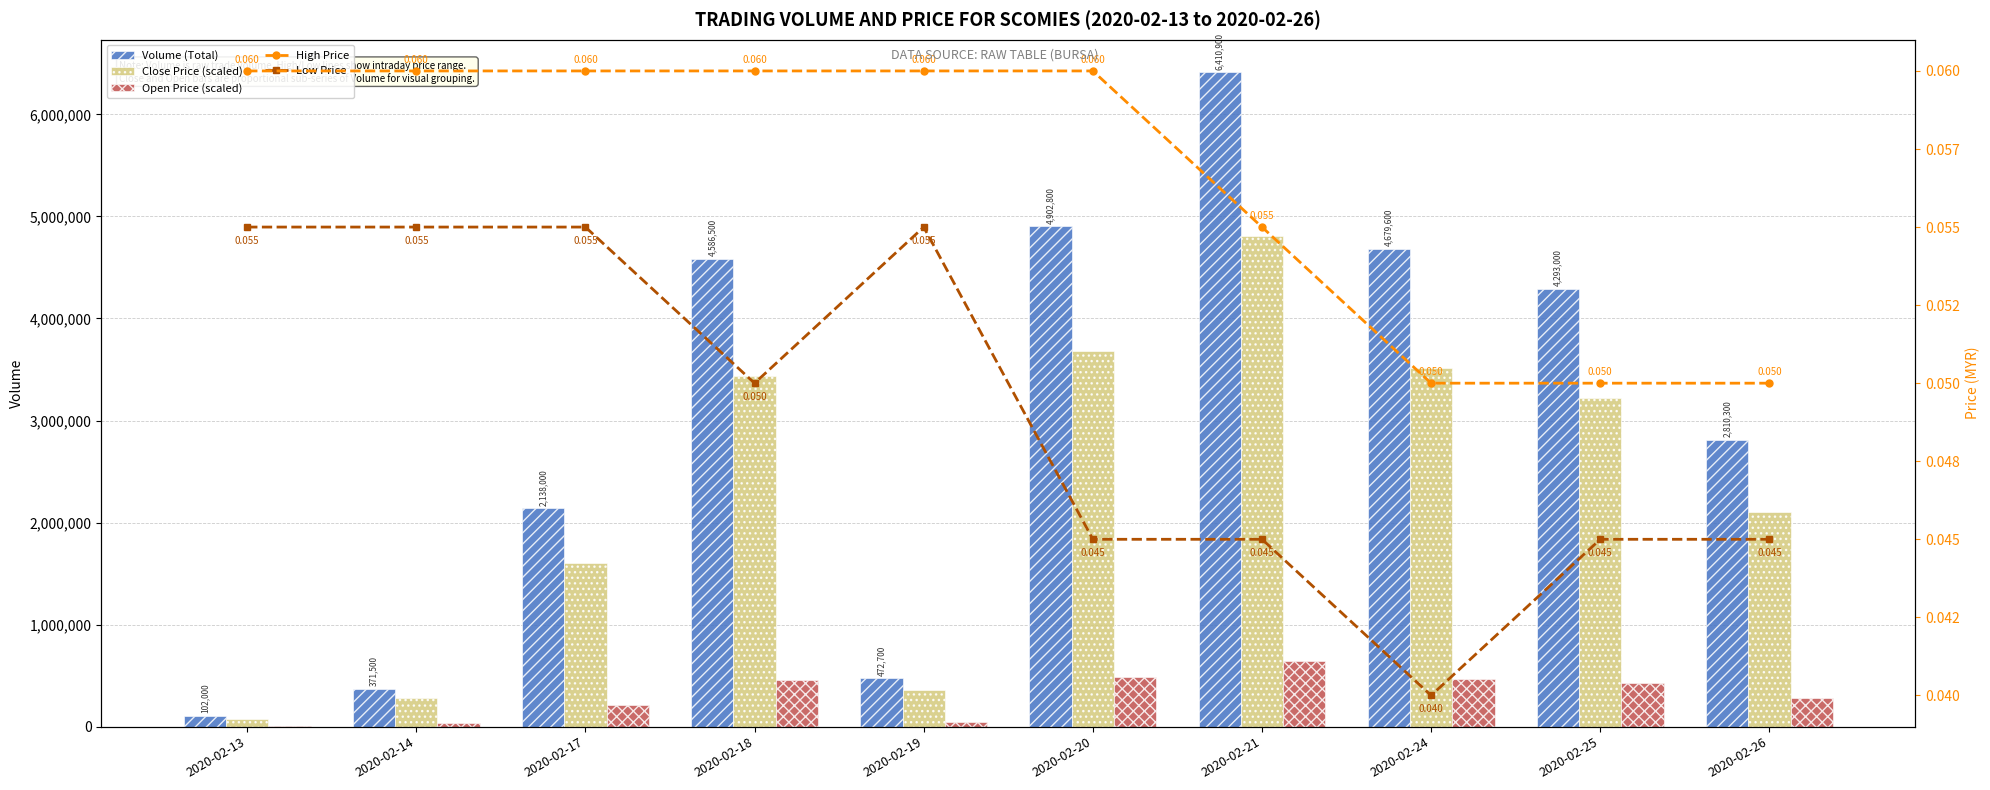

At which category does the chart reach its peak across all series?

2020-02-21